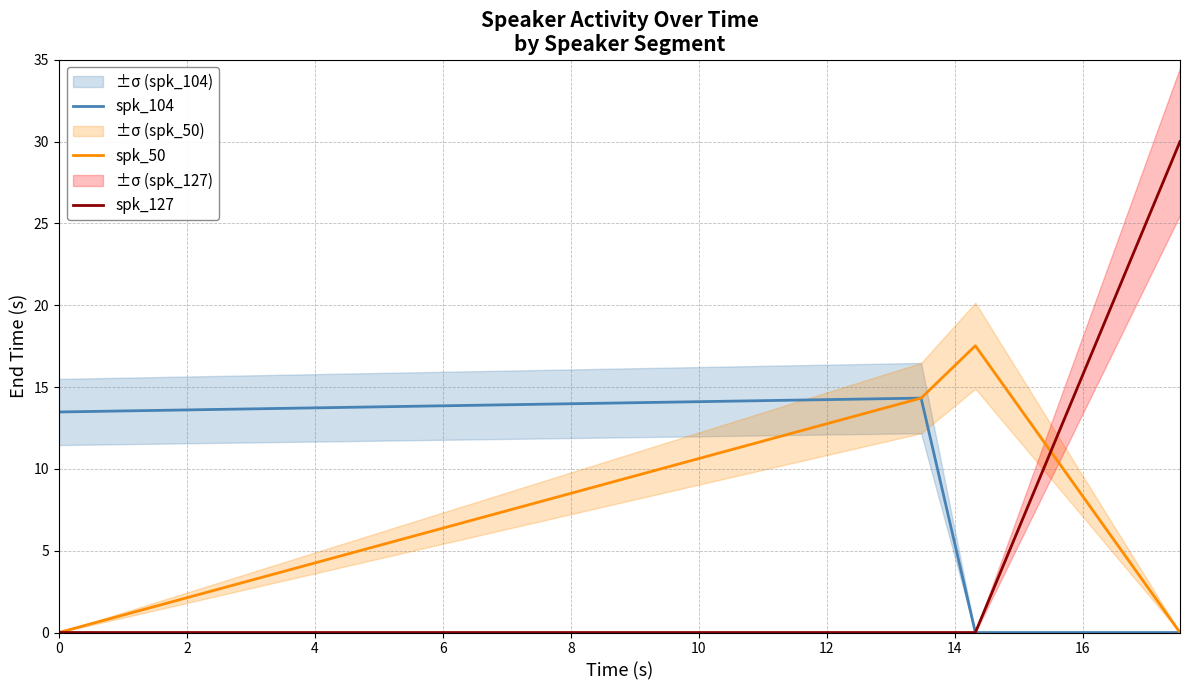

Does the chart have visible grid lines?

Yes